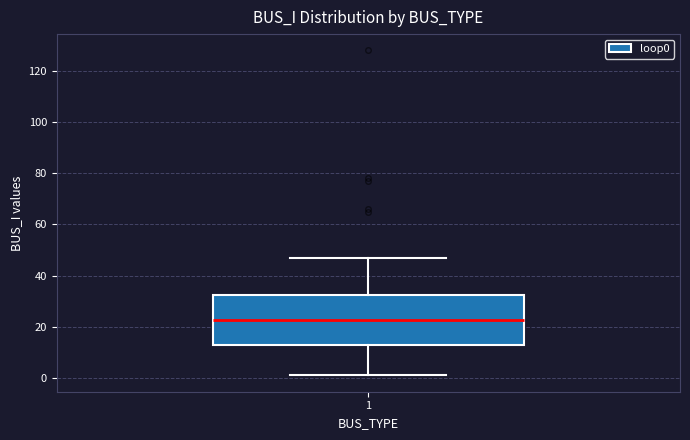

Where does the median line of the box at x = 1 sit on the y-axis? The values are not printed on the chart, so give them approximately, as read against the axis.

22